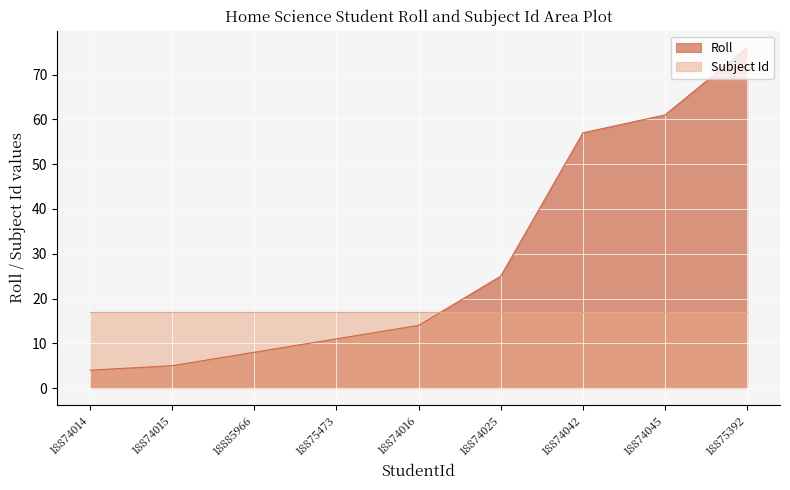

What is the greatest value displayed?

76